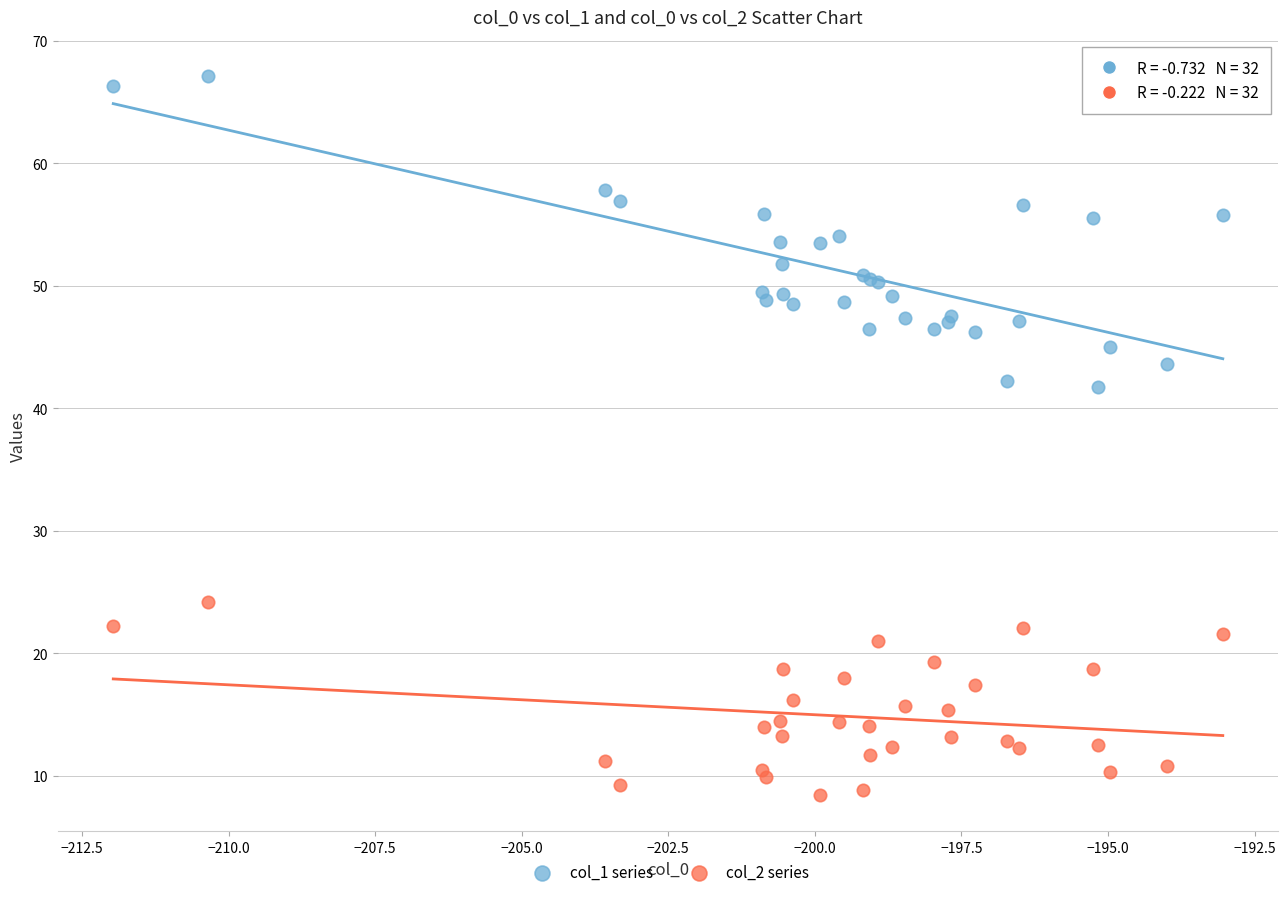

Which series reaches the maximum Y coordinate?

col_1 series